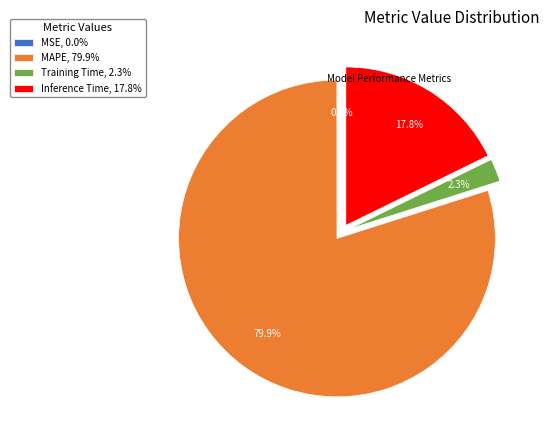

Combined, what portion of the pie is Inference Time and Training Time?

20.1%